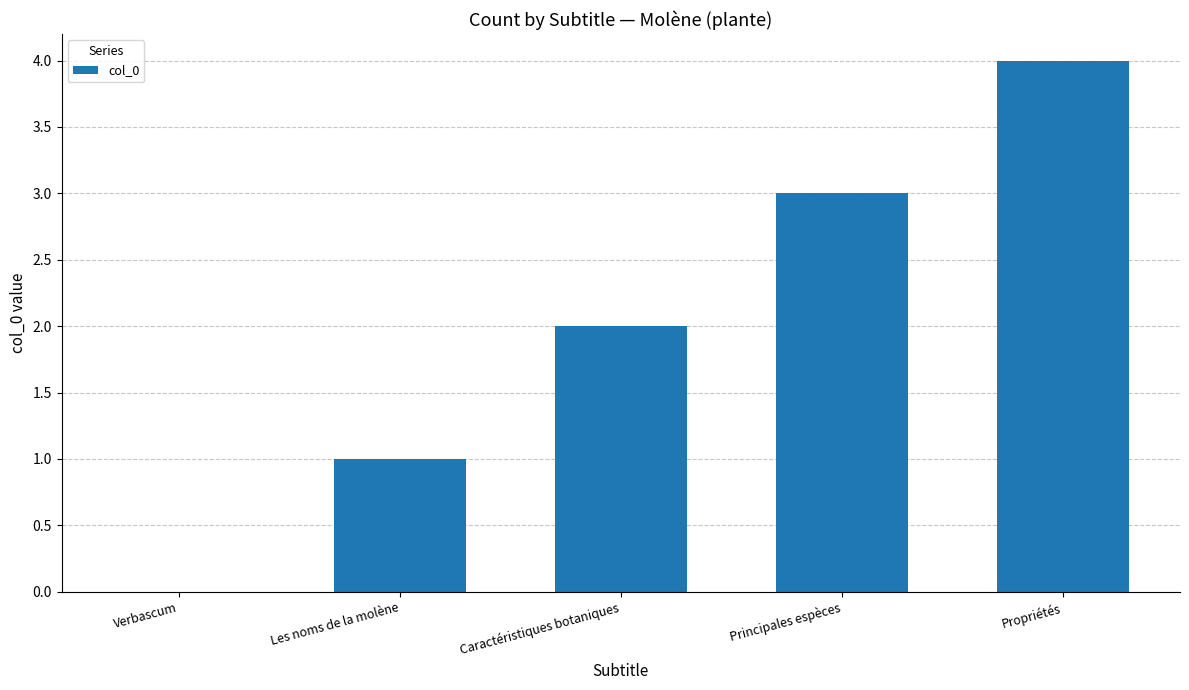

What is the difference between the values at Principales espèces and Les noms de la molène?

2